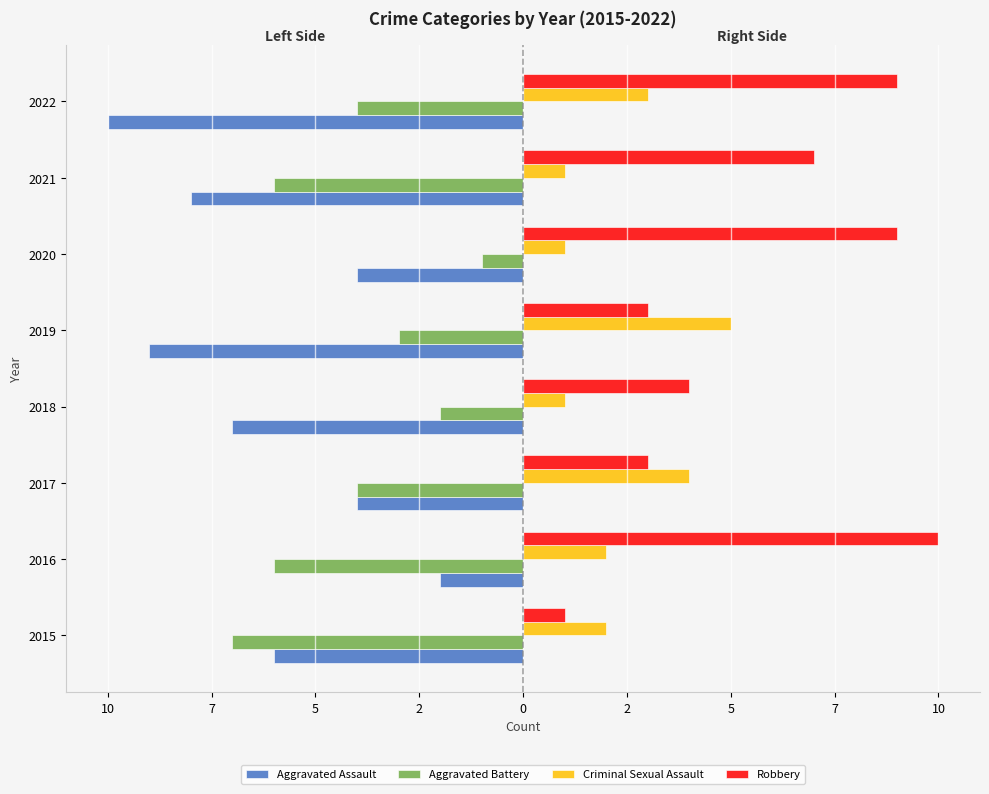

What is the maximum value shown in the chart?

10